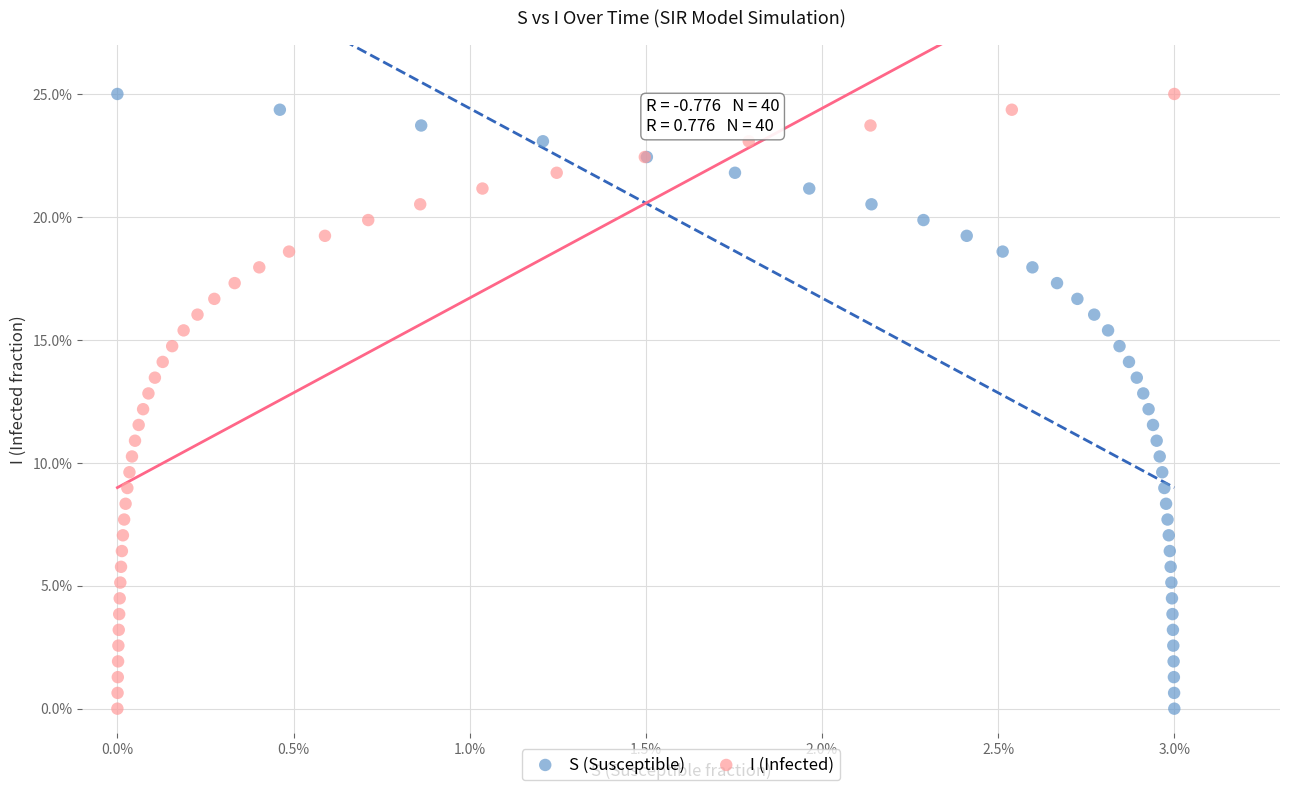

What are all the series names shown in the legend?

S (Susceptible), I (Infected)